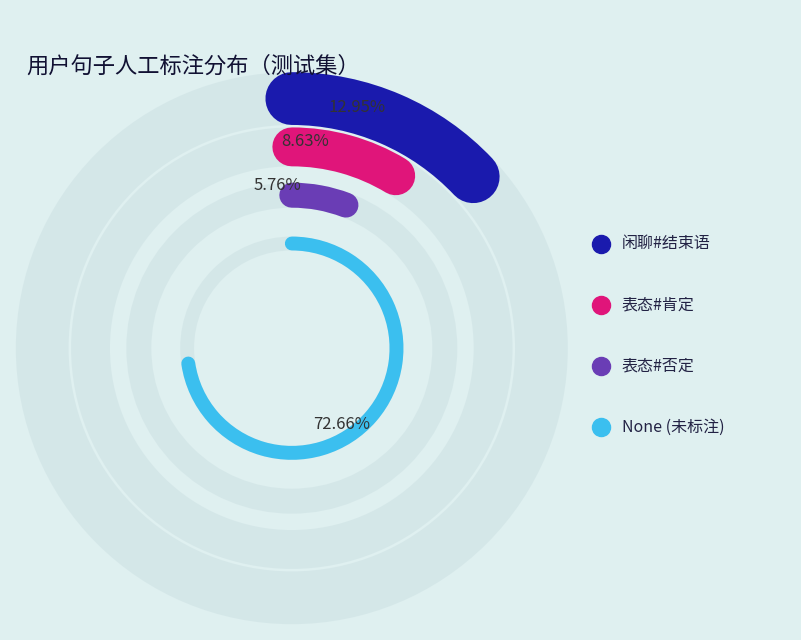

Which has a higher value, 闲聊#结束语 or None?

None